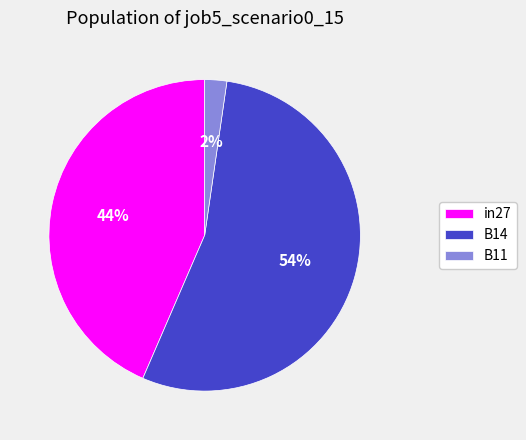

Rank the categories by value from lowest to highest.

B11, in27, B14